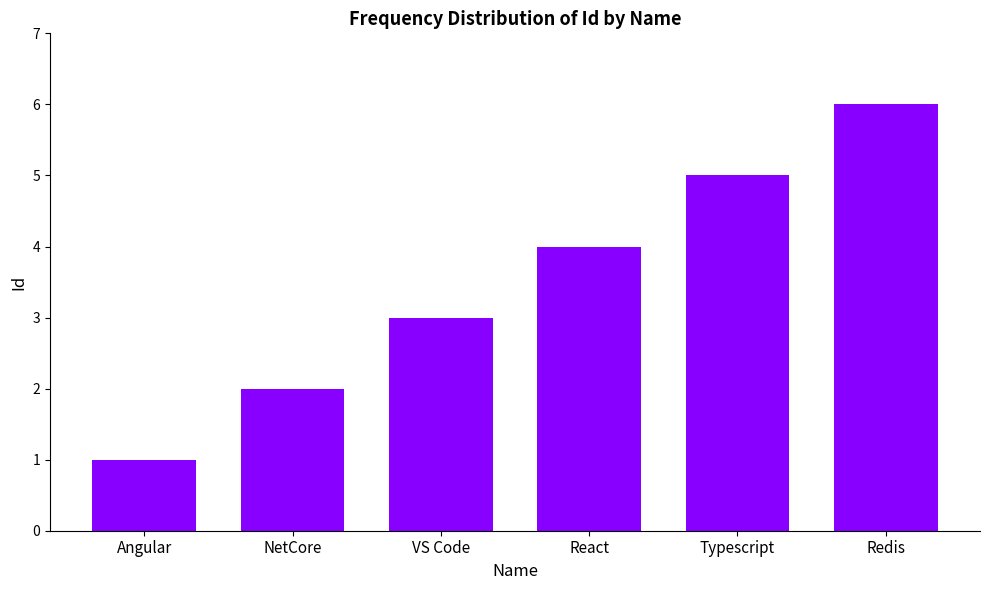

Reading right to left, list all the values displayed in this chart.

Redis=6	Typescript=5	React=4	VS Code=3	NetCore=2	Angular=1